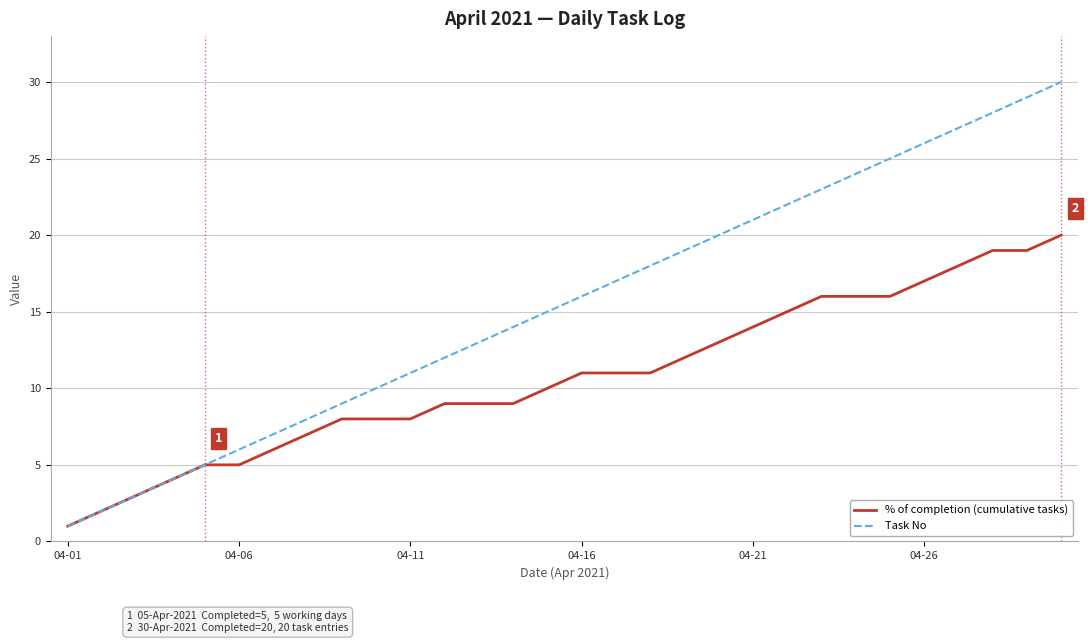

Which series has the largest total across all categories?

Task No